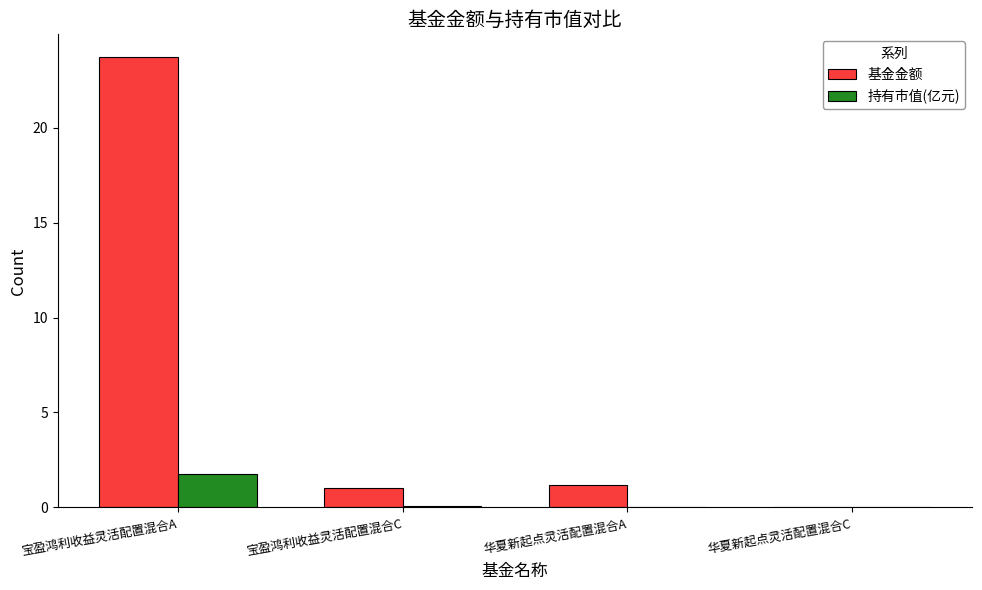

Is the value of 持有市值(亿元) at 宝盈鸿利收益灵活配置混合C greater than the value of 基金金额 at 宝盈鸿利收益灵活配置混合C?

No